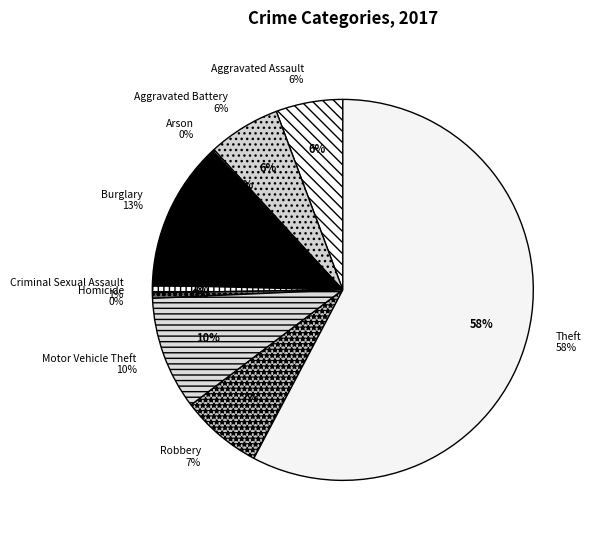

To the nearest percent, what percentage of the pie is Burglary?

13%